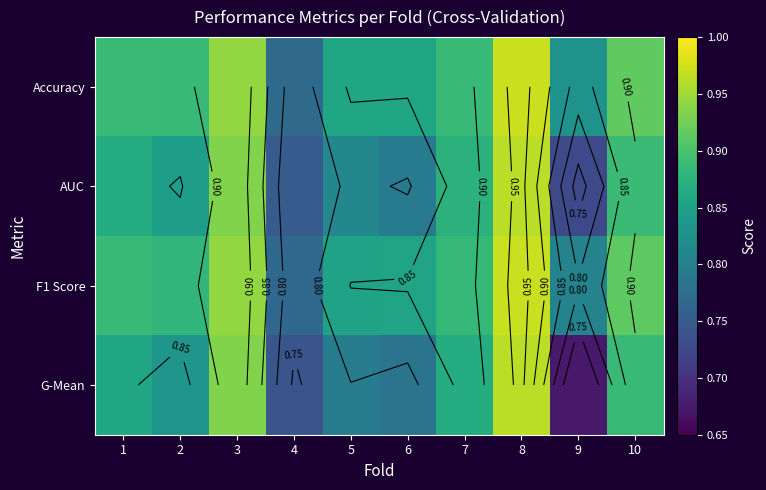

Which category has the lowest value in the G-Mean series?

9